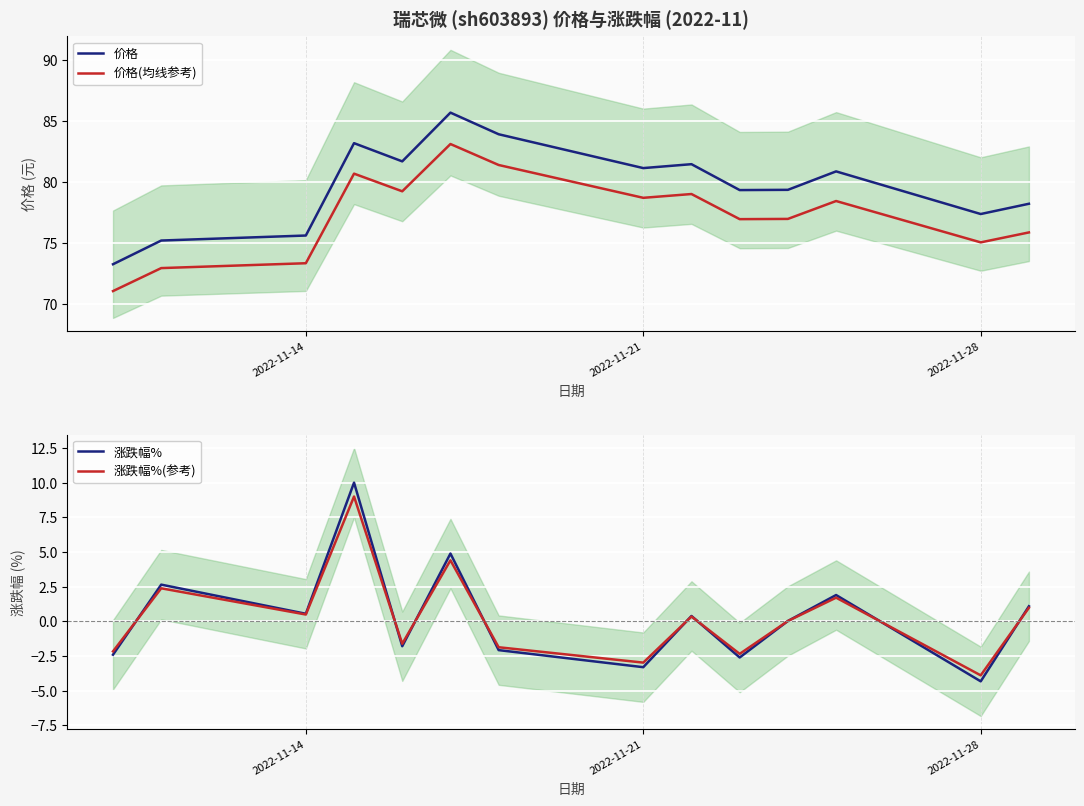

True or false: 价格(均线参考) and 涨跌幅%(参考) intersect in this chart.

False